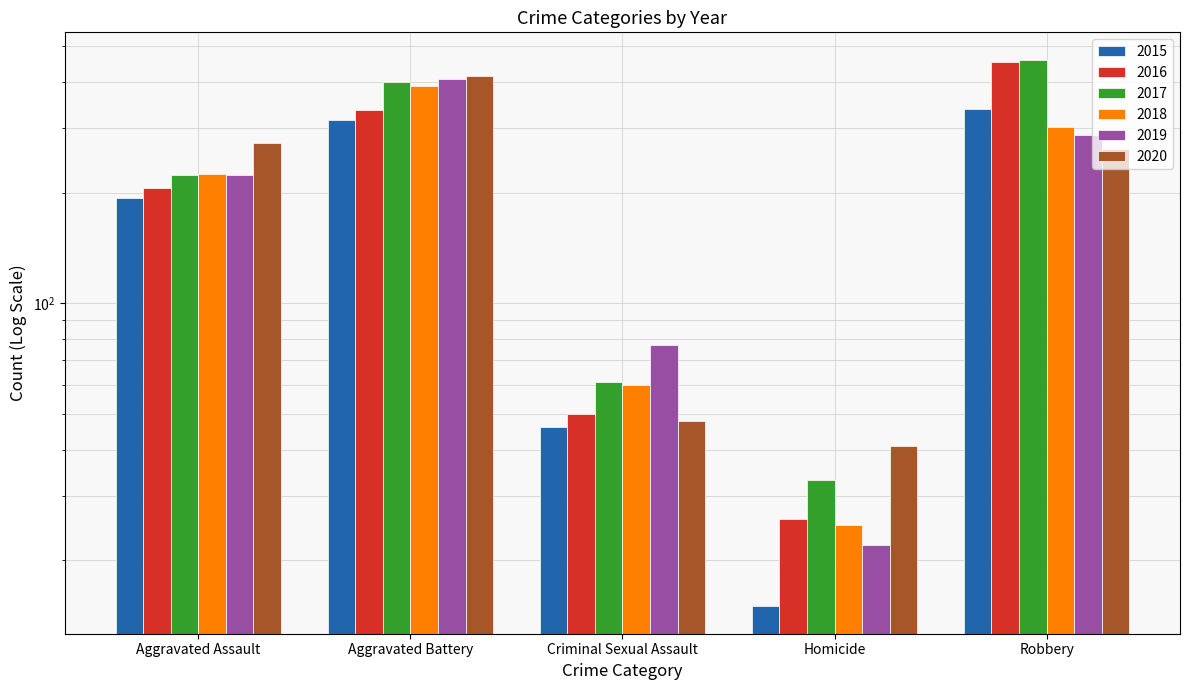

How many distinct data groups are displayed?

6